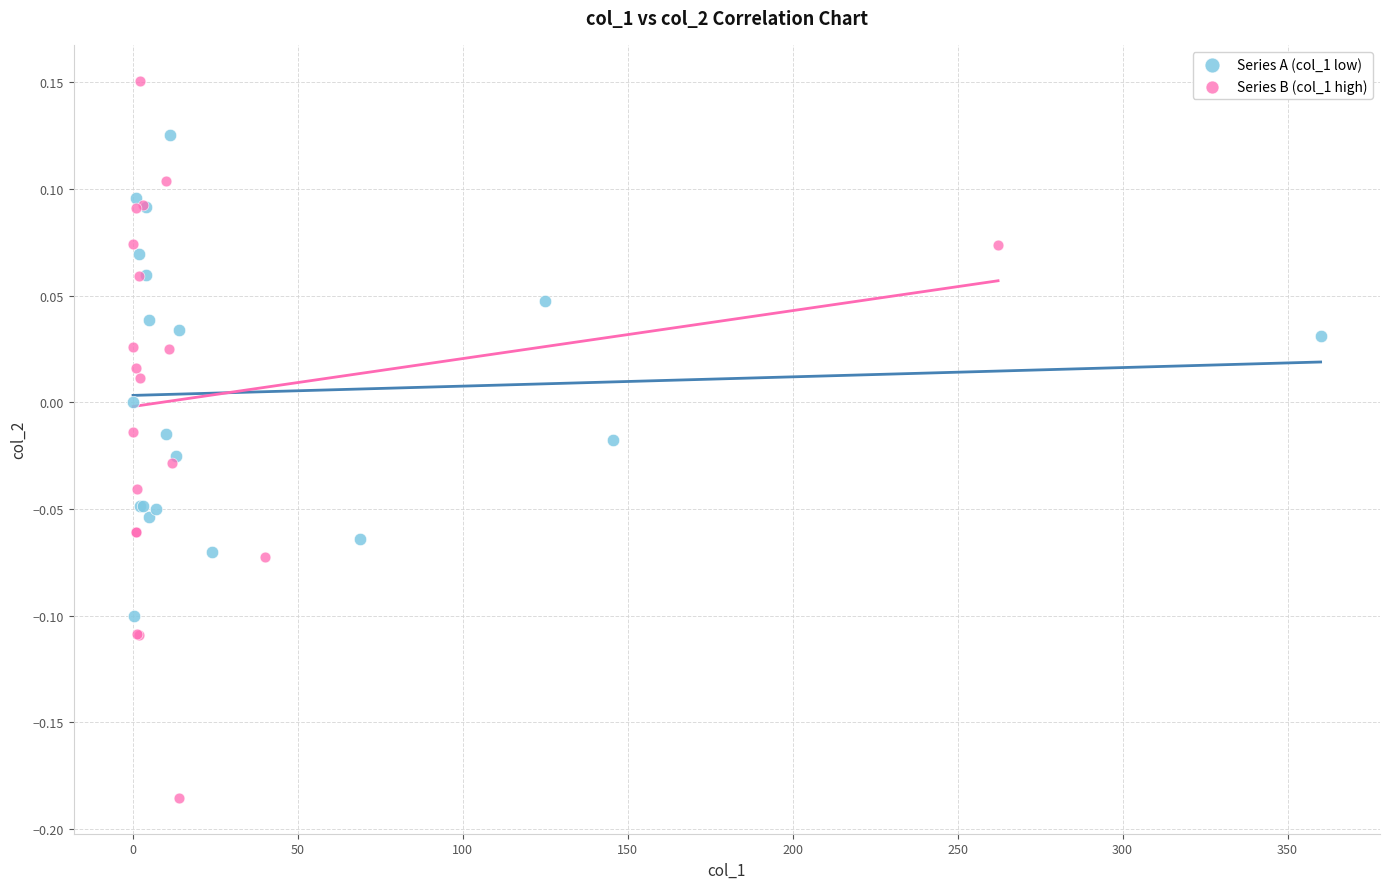

Which series reaches the minimum Y coordinate?

Series B (col_1 high)